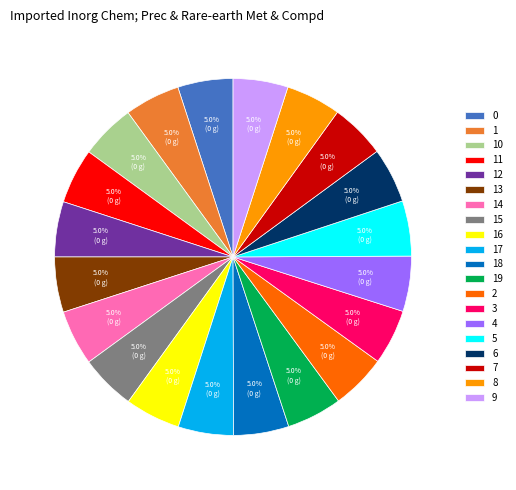

What percentage is the 9 slice, to the nearest percent?

5%